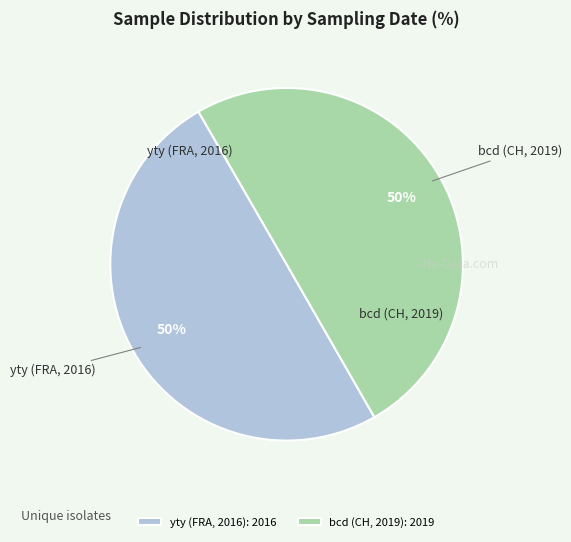

Is the sum of bcd (CH, 2019): 2019 and yty (FRA, 2016): 2016 greater than half?

Yes